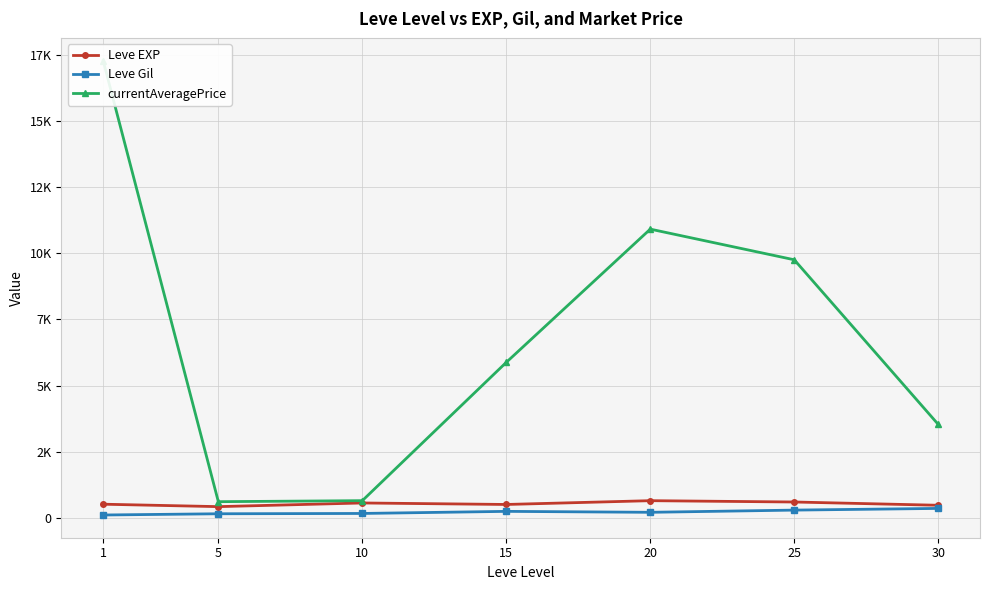

Read the Leve EXP value at 30.

480.0